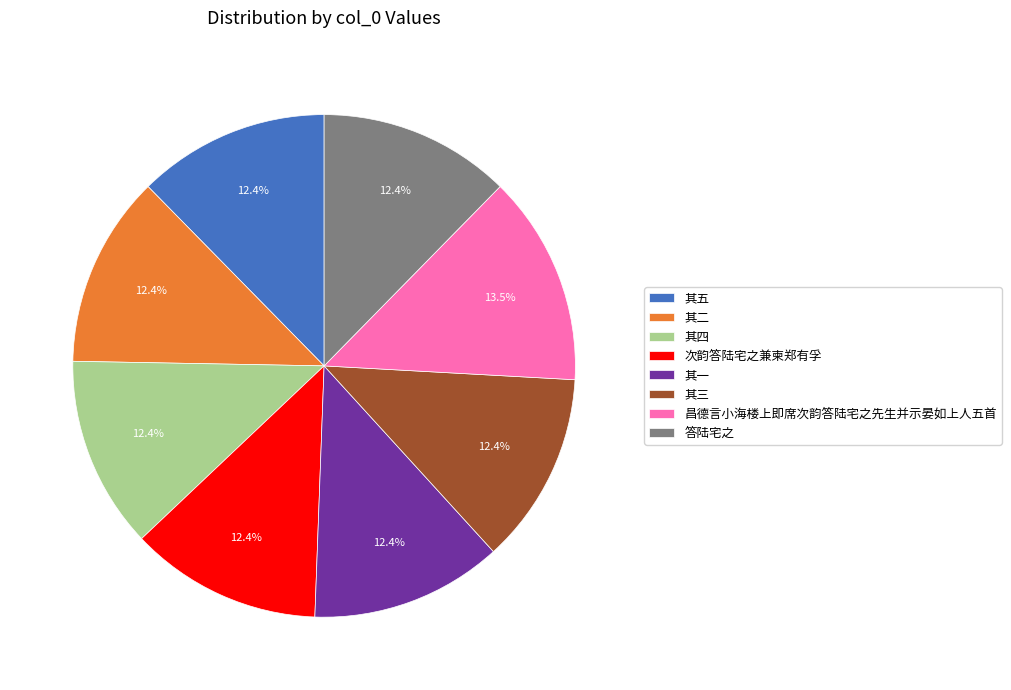

Approximately how many times larger is the value at 次韵答陆宅之兼柬郑有孚 compared to 昌德言小海楼上即席次韵答陆宅之先生并示晏如上人五首?

0.9